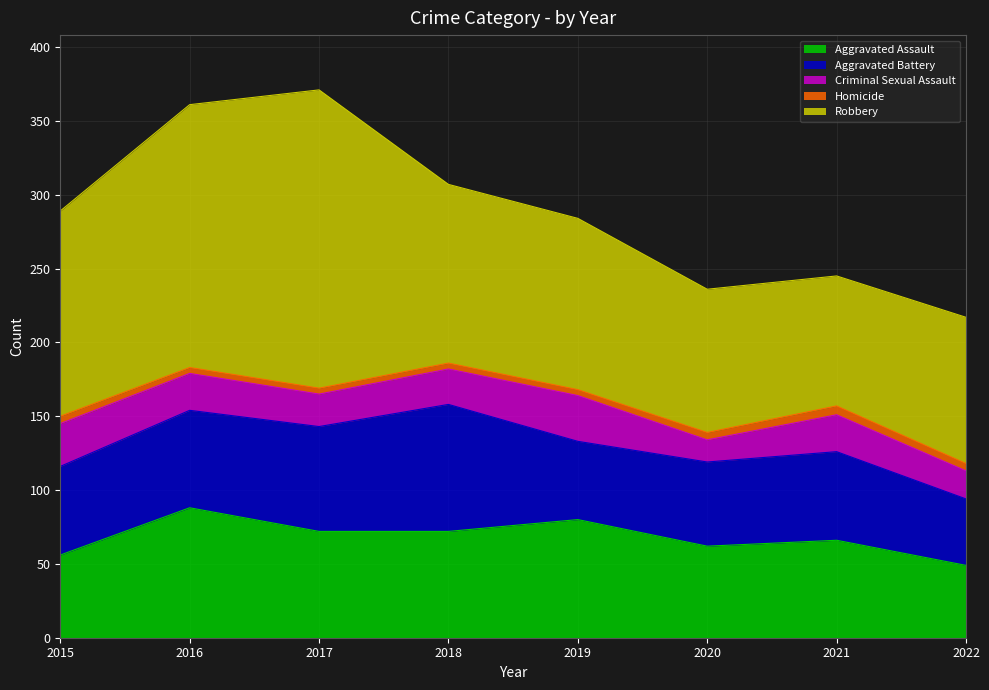

How many values in the Robbery series are below 121?

4